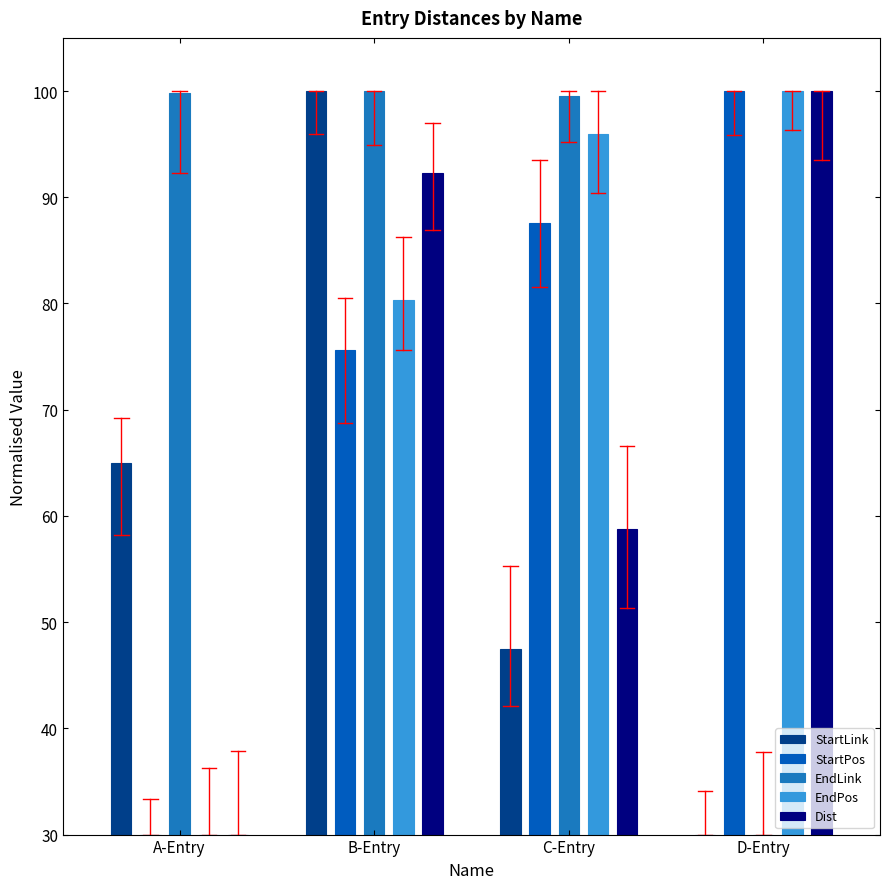

At A-Entry, list the series in order from largest to smallest.

EndLink, StartLink, StartPos, EndPos, Dist